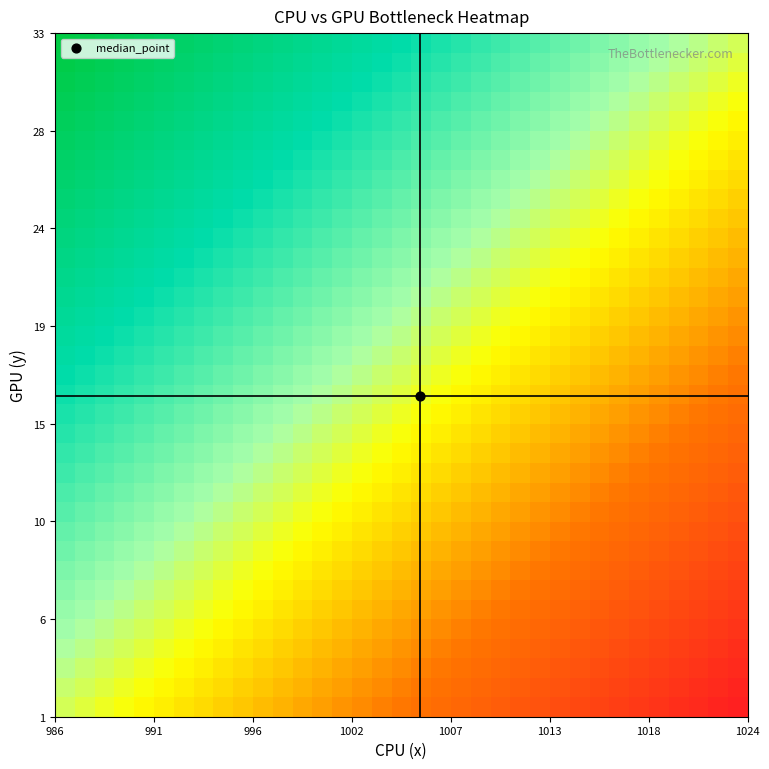

How many distinct data groups are displayed?

35